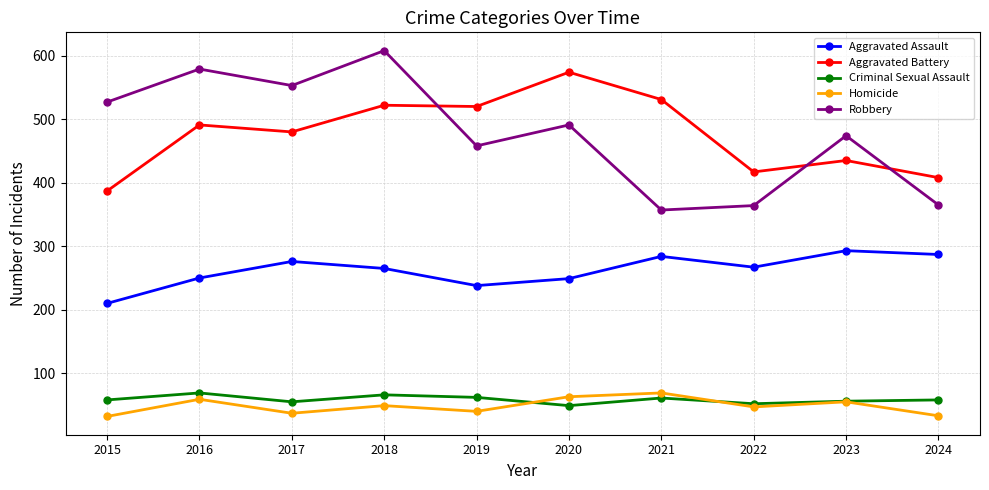

Between 2018 and 2020, which series saw the biggest shift?

Robbery